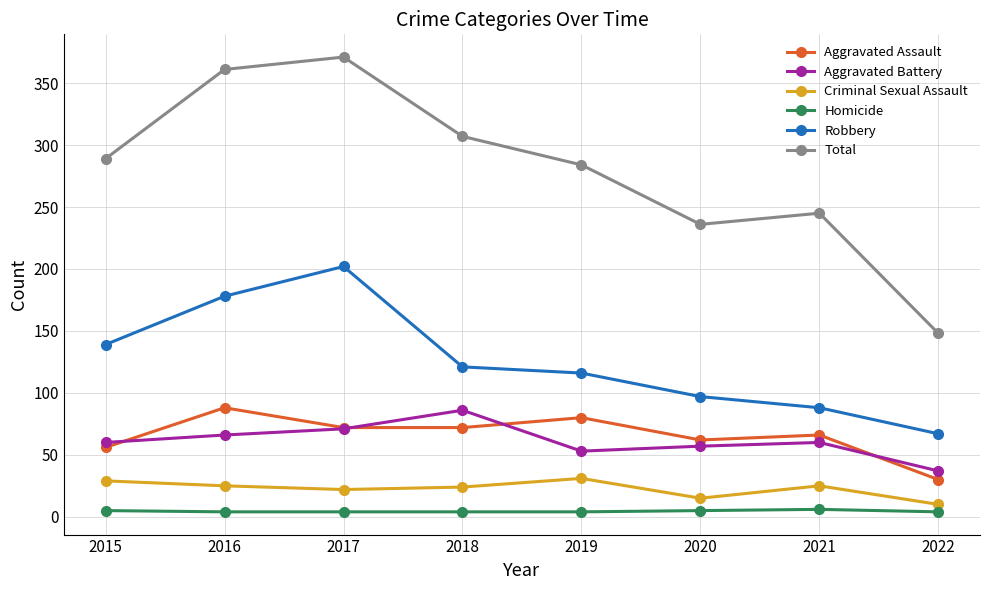

Is this an area chart (filled region under the line)?

No